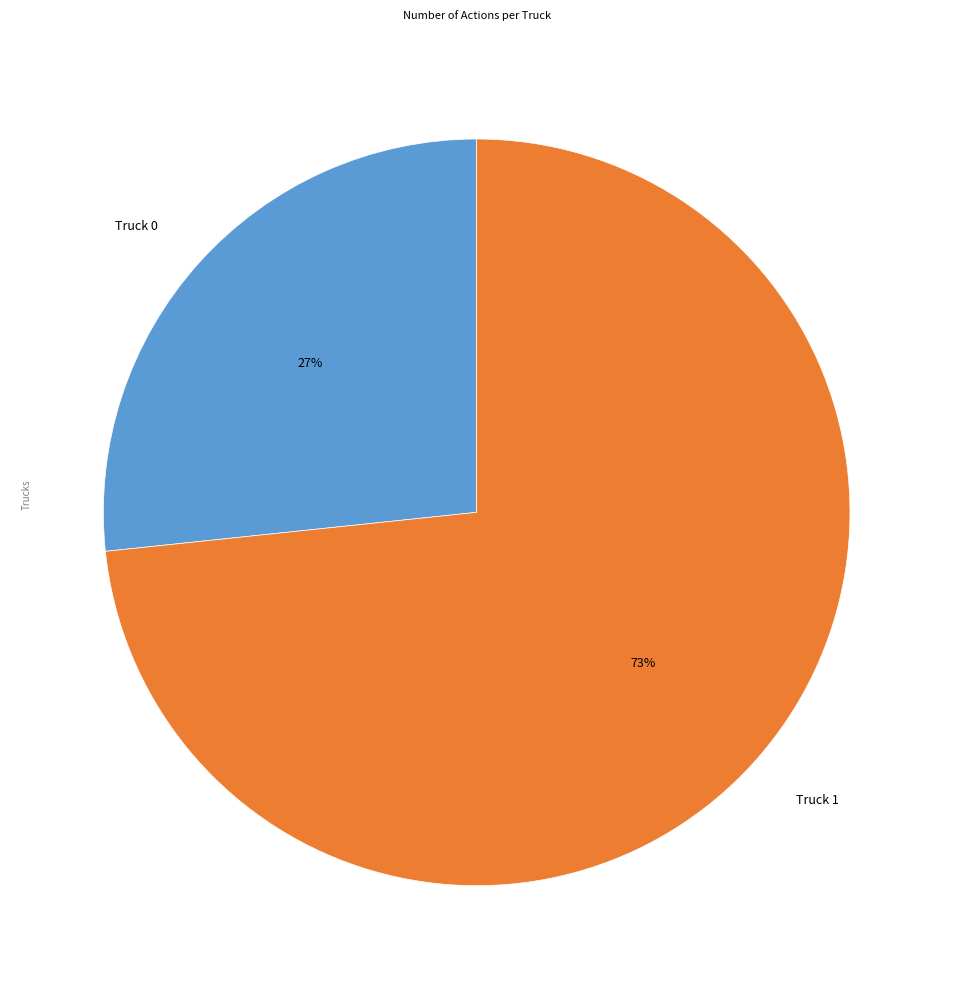

Count the number of slices in the pie.

2